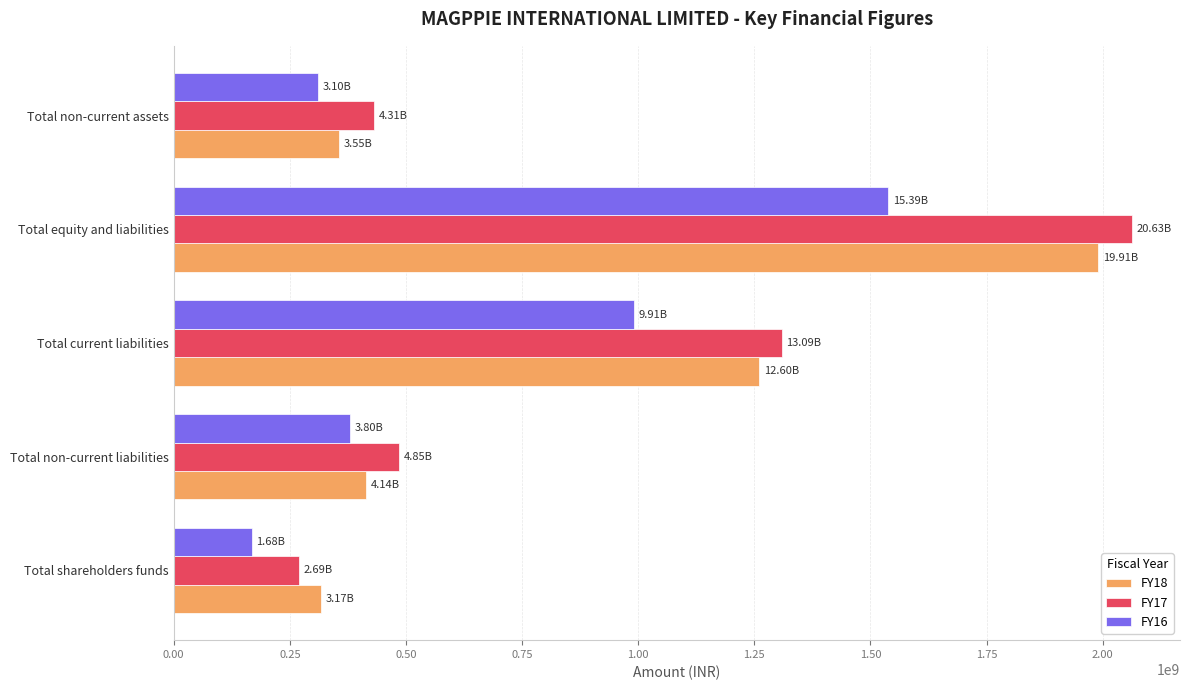

Rank the categories by FY16 value from lowest to highest.

Total shareholders funds, Total non-current assets, Total non-current liabilities, Total current liabilities, Total equity and liabilities